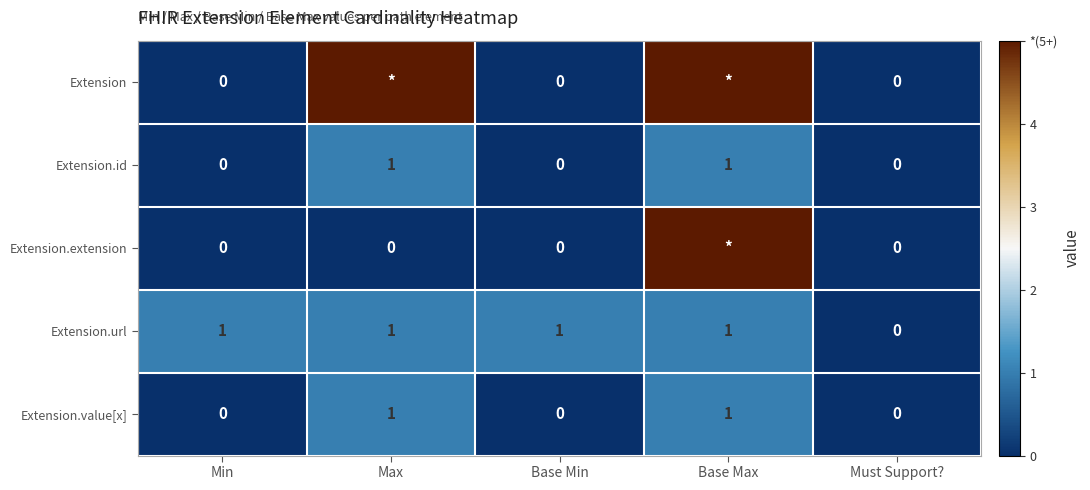

Is the value of Extension.id at Base Max greater than the value of Extension at Base Min?

Yes